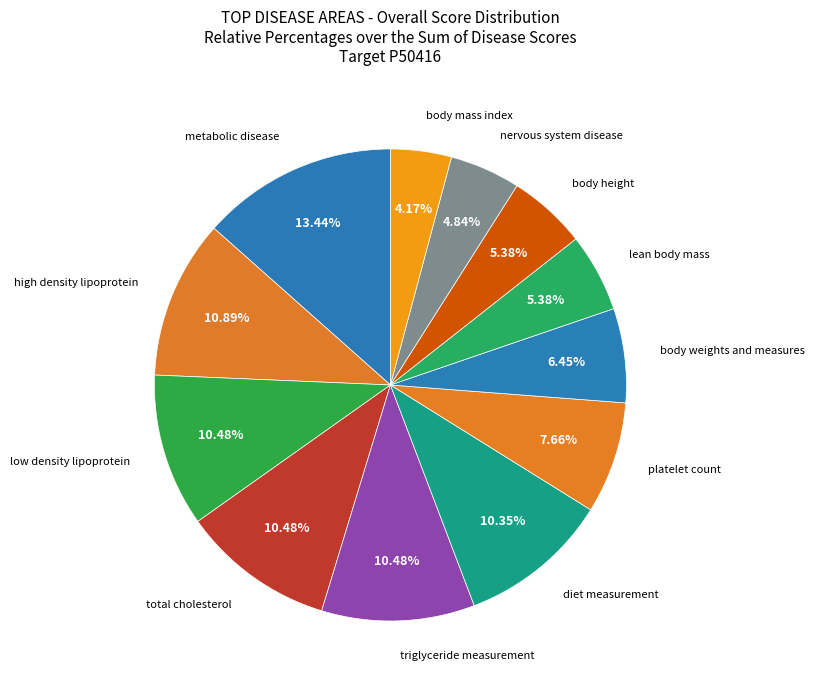

Count the number of slices in the pie.

12